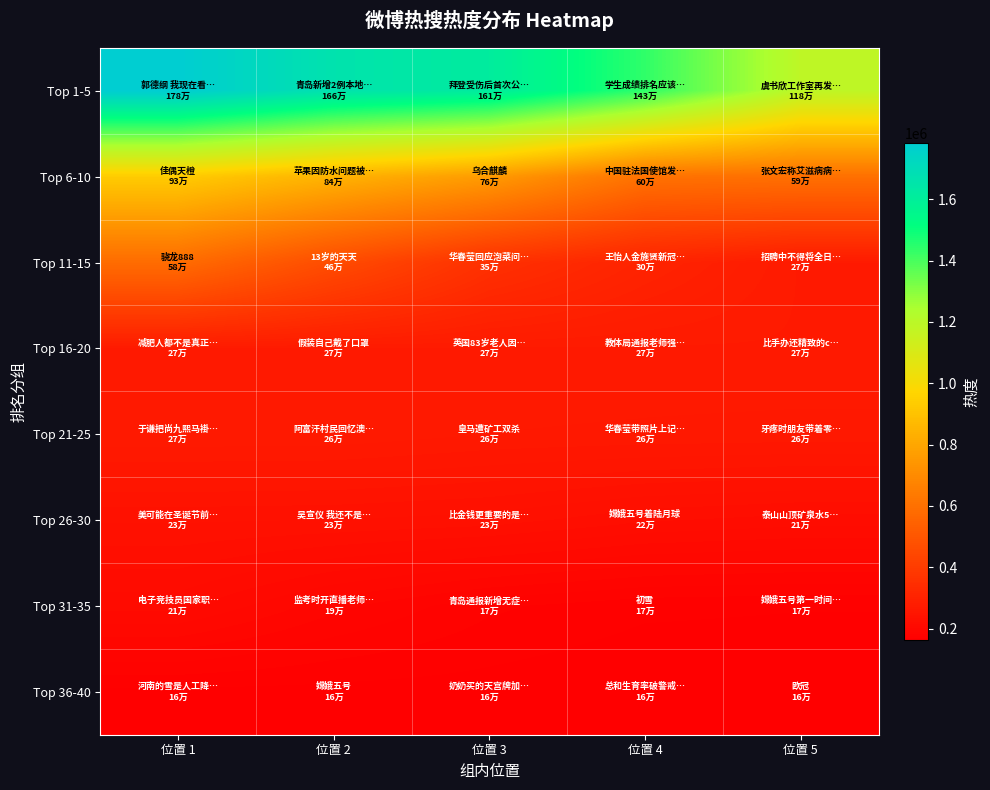

How many distinct data groups are displayed?

8